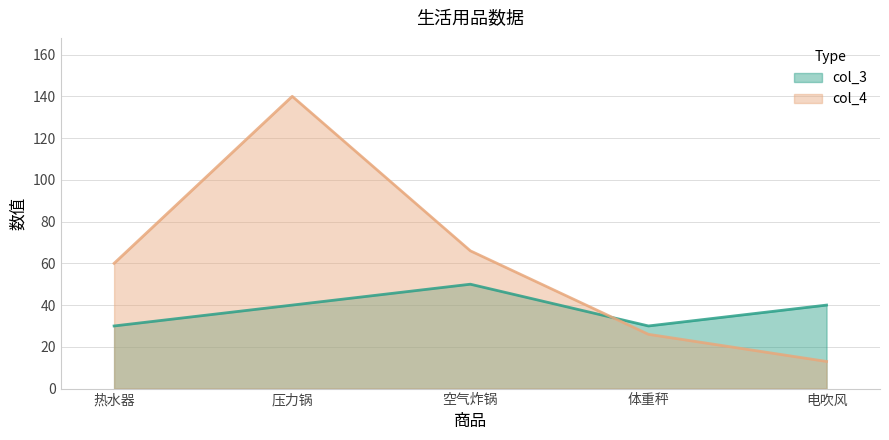

Between 体重秤 and 电吹风, which series saw the biggest shift?

col_4